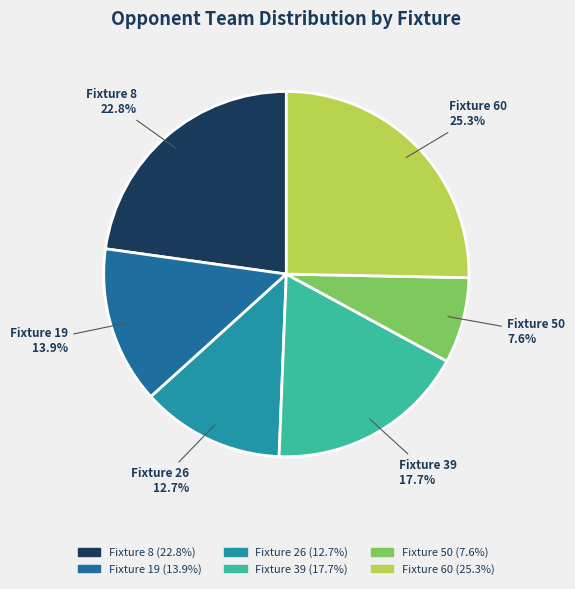

Which category has the biggest portion of the pie?

Fixture 60